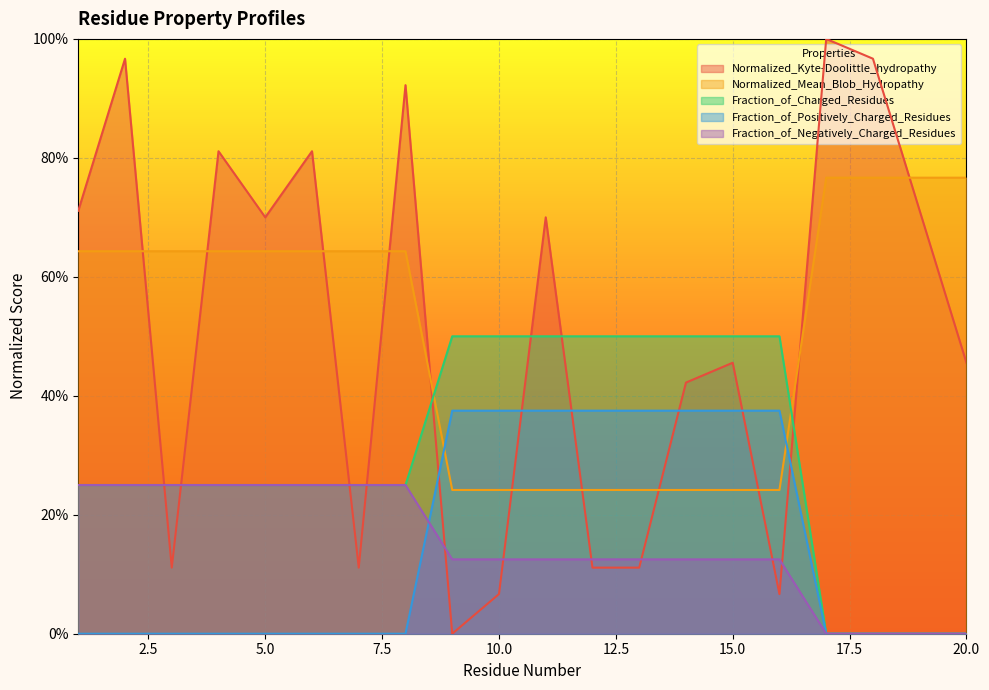

Which category has the highest value in the Normalized_Mean_Blob_Hydropathy series?

17